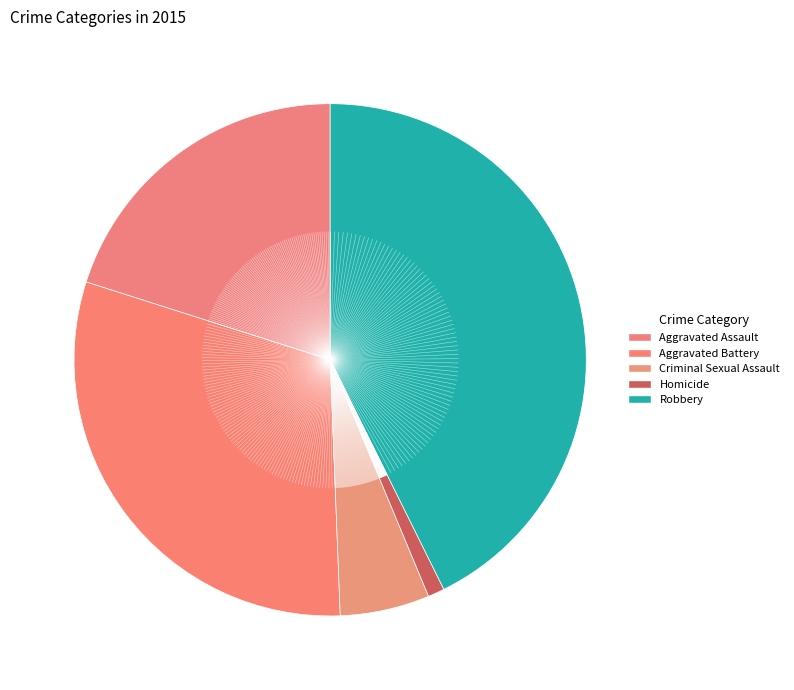

How much of the chart is everything except Criminal Sexual Assault?

94.4%